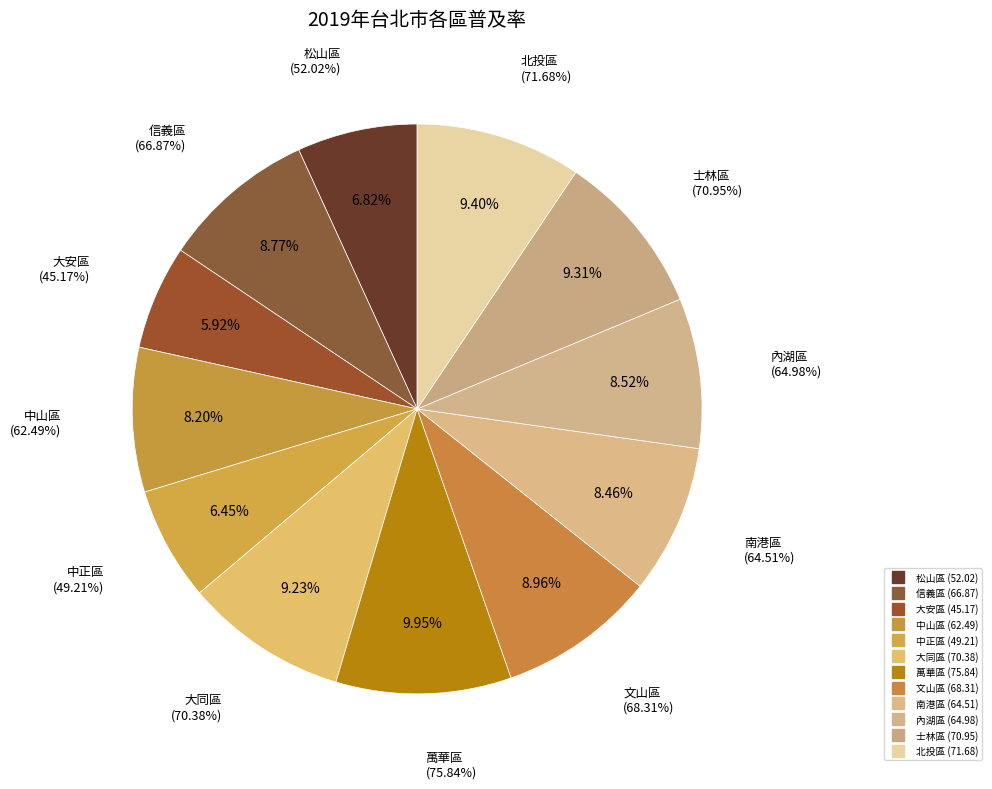

To the nearest percent, what is the average slice percentage?

8%